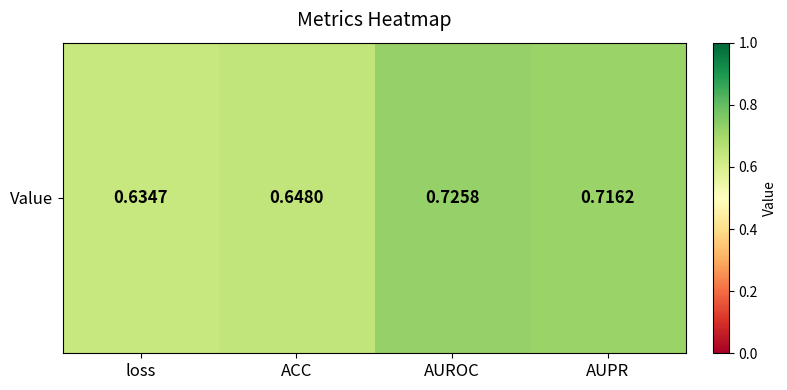

Rank the categories by value from highest to lowest.

AUROC, AUPR, ACC, loss